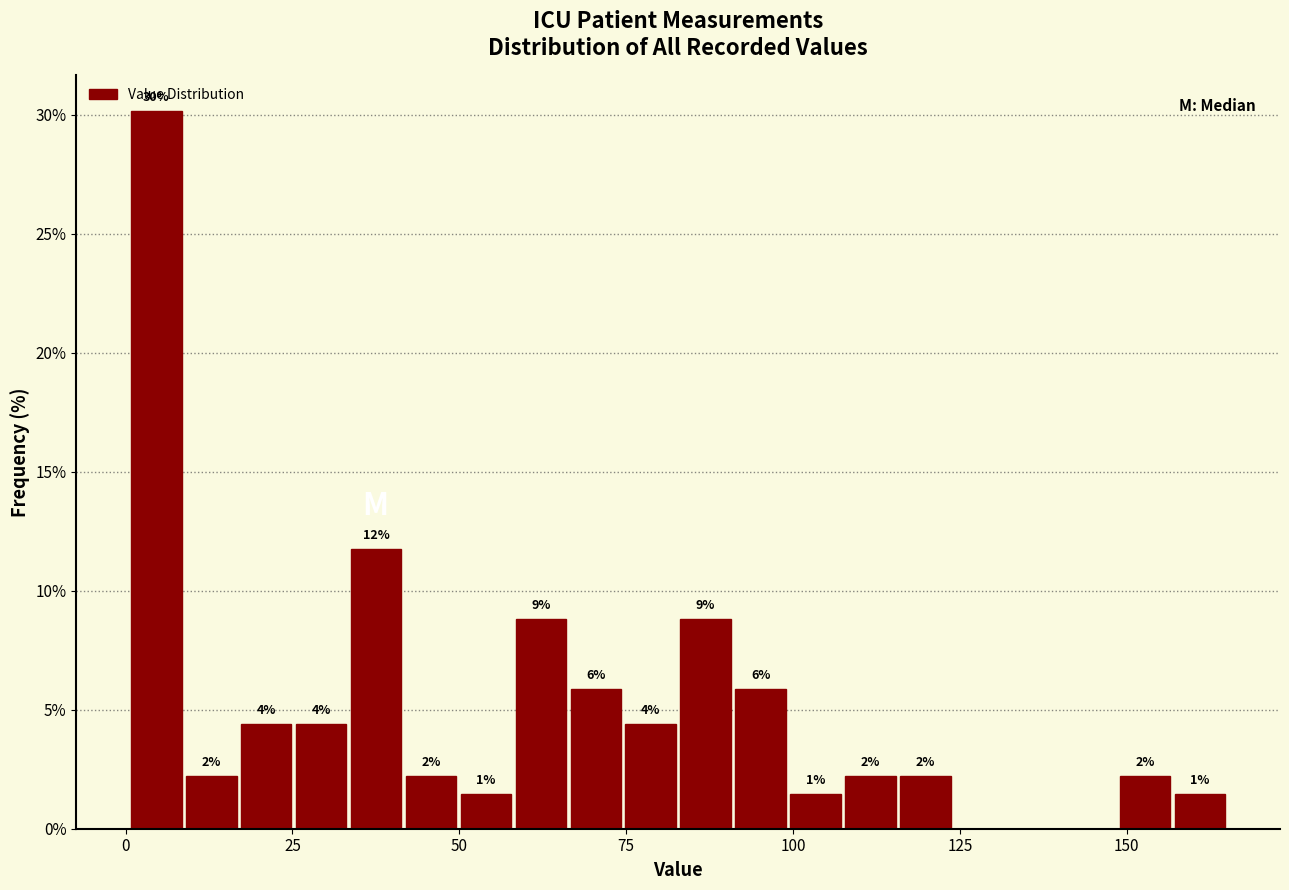

Around what value on the x-axis is the tallest bar? Give the approximate position of its centre, as read against the axis.

5